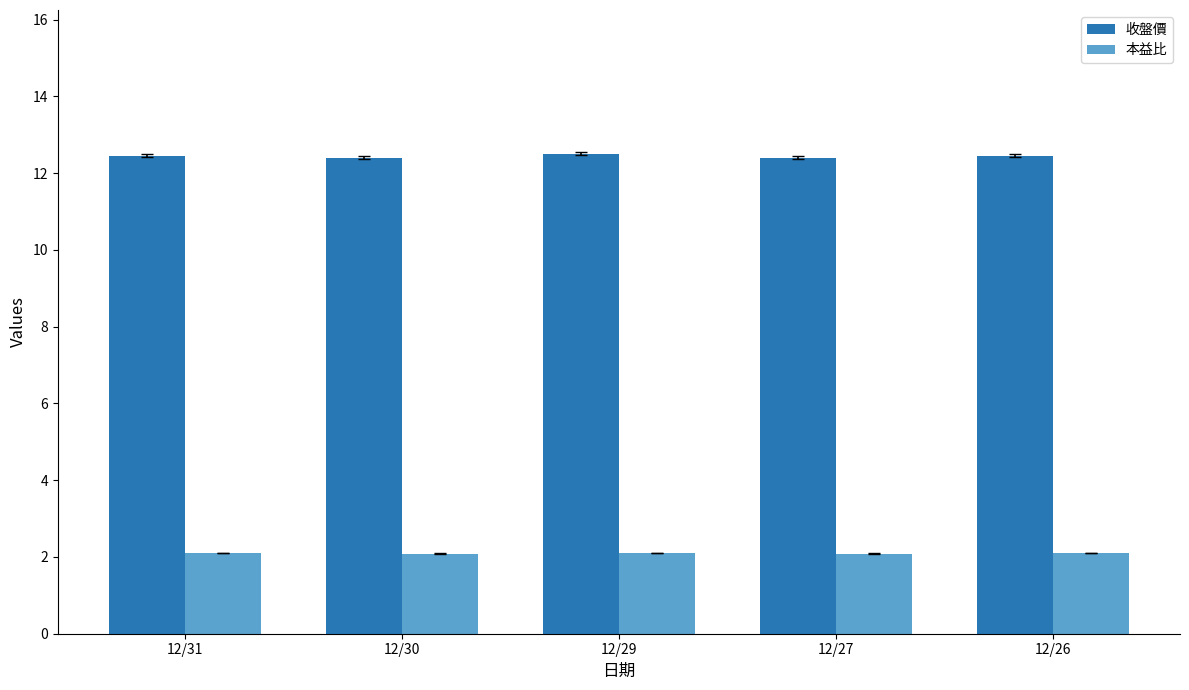

Which series has the largest total across all categories?

收盤價